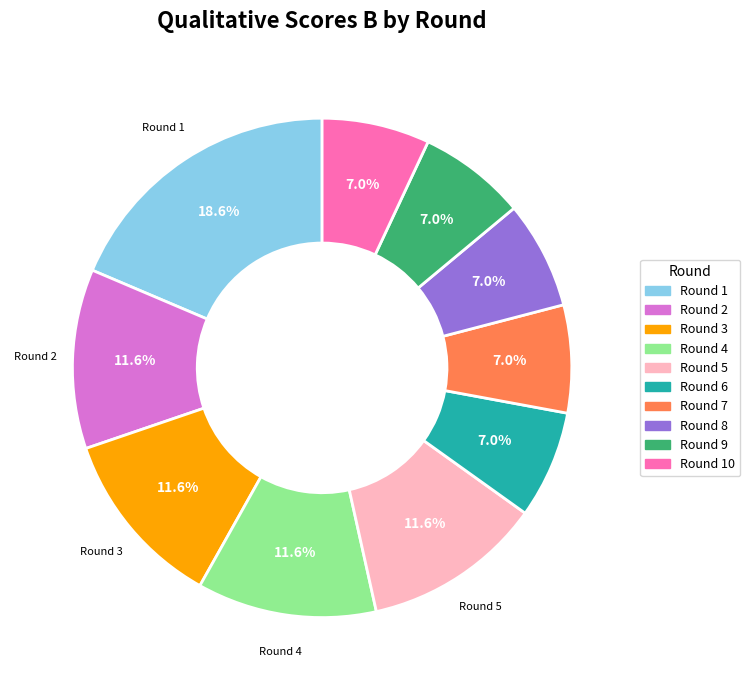

Is there a majority slice in this chart?

No